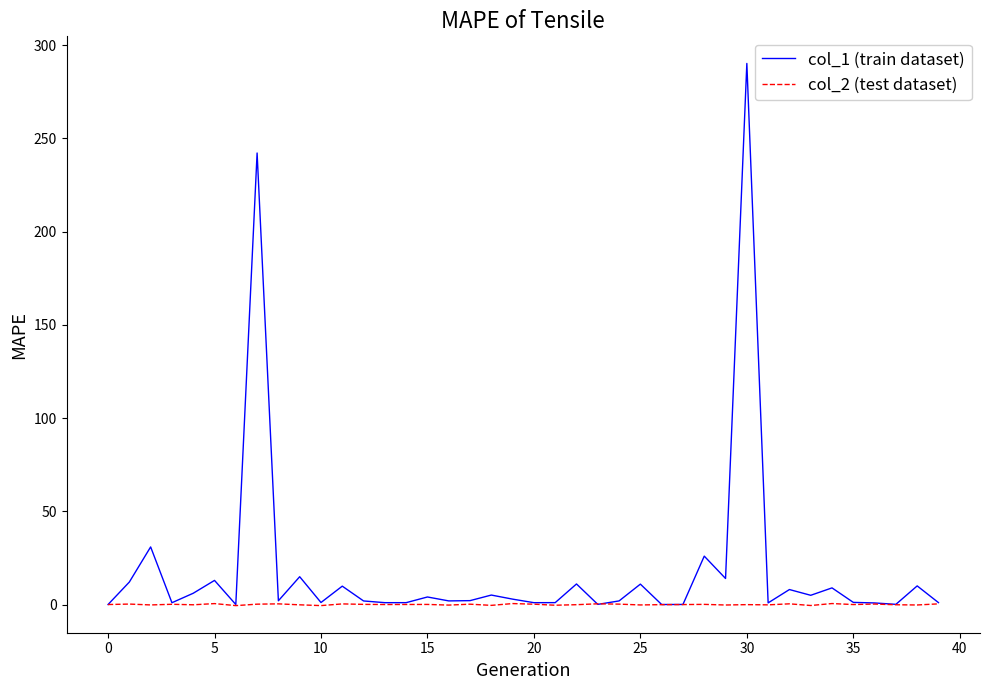

What is the maximum value shown in the chart?

290.2